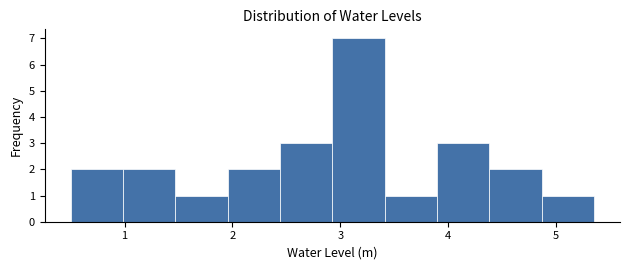

Reading left to right, transcribe this chart: for each bar, give the range it covers on the x-axis and its height. Neither the bar edges nor the heights are printed on the chart, so give them approximately, as read against the axes.

0.5 to 1.0: 2
1.0 to 1.5: 2
1.5 to 2.0: 1
2.0 to 2.4: 2
2.4 to 2.9: 3
2.9 to 3.4: 7
3.4 to 3.9: 1
3.9 to 4.4: 3
4.4 to 4.9: 2
4.9 to 5.4: 1